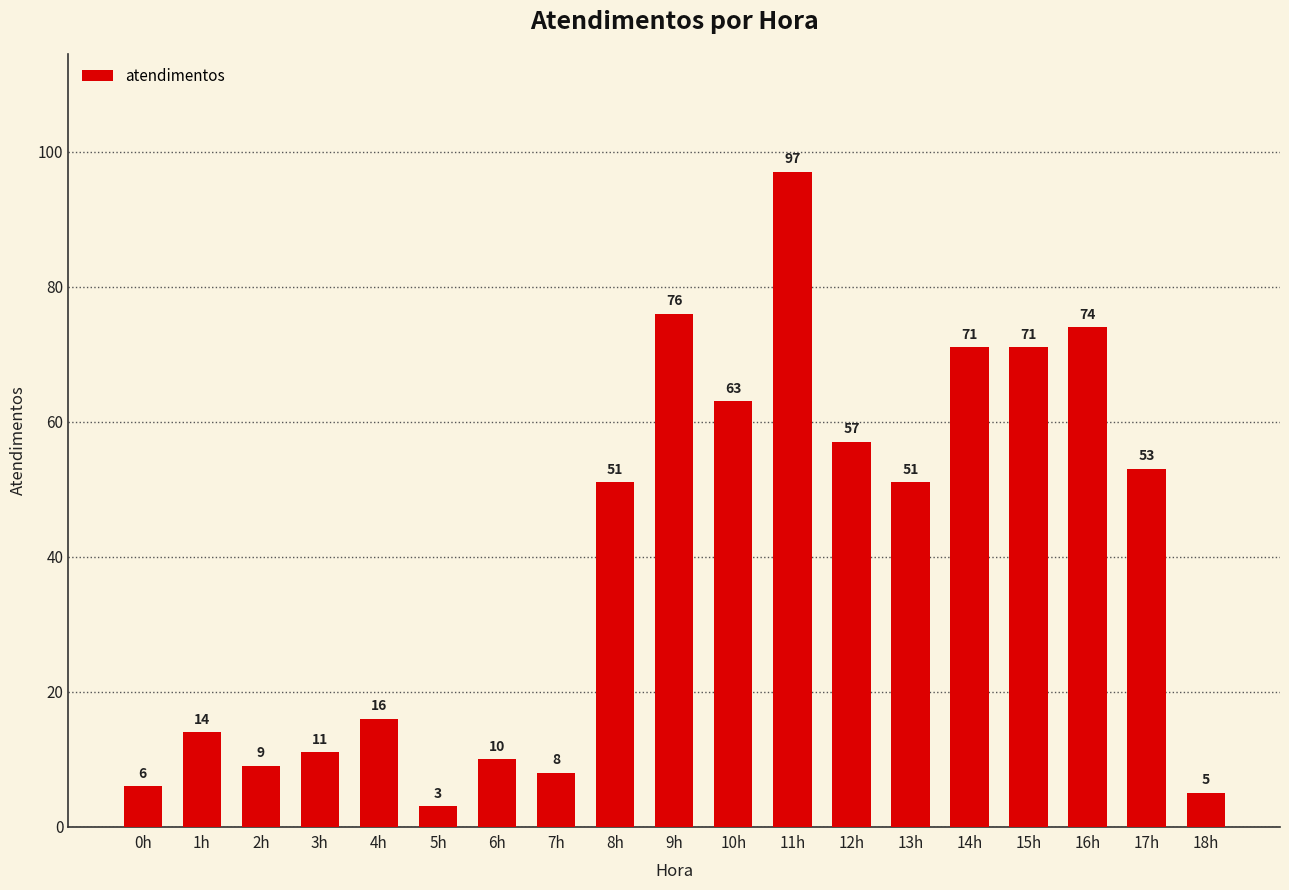

What is the approximate value at 13h, to the nearest 10?

50